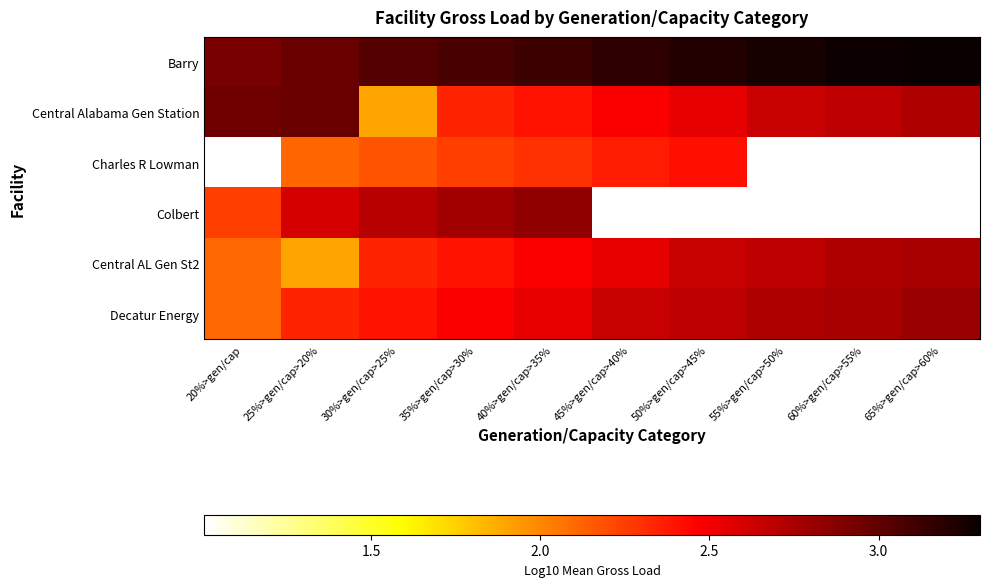

Rank the series at 35%>gen/cap>30% from highest to lowest value.

Barry, Colbert, Decatur Energy, Central AL Gen St2, Central Alabama Gen Station, Charles R Lowman